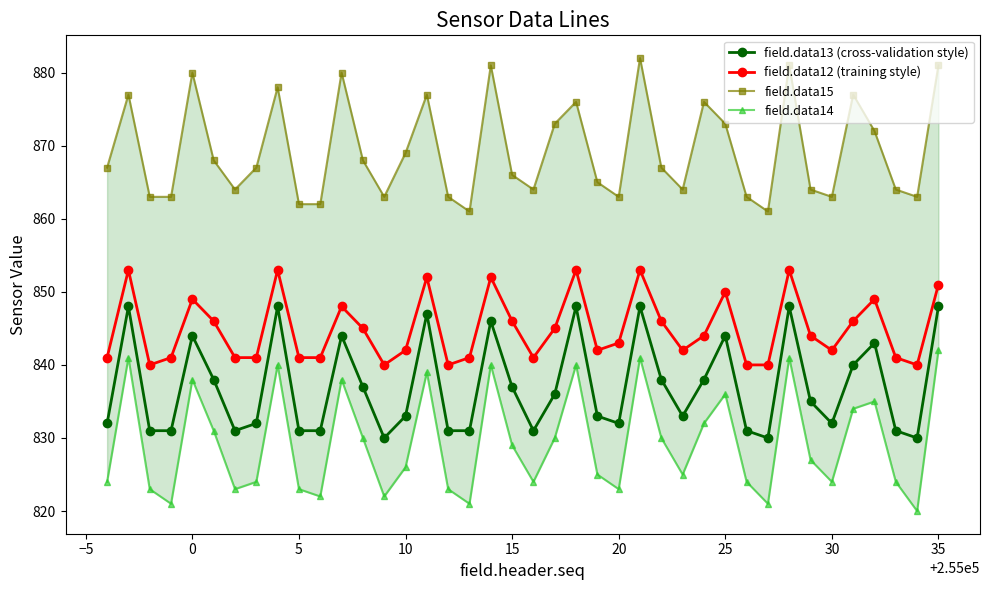

What is the minimum value for field.data13 (cross-validation style)?

830